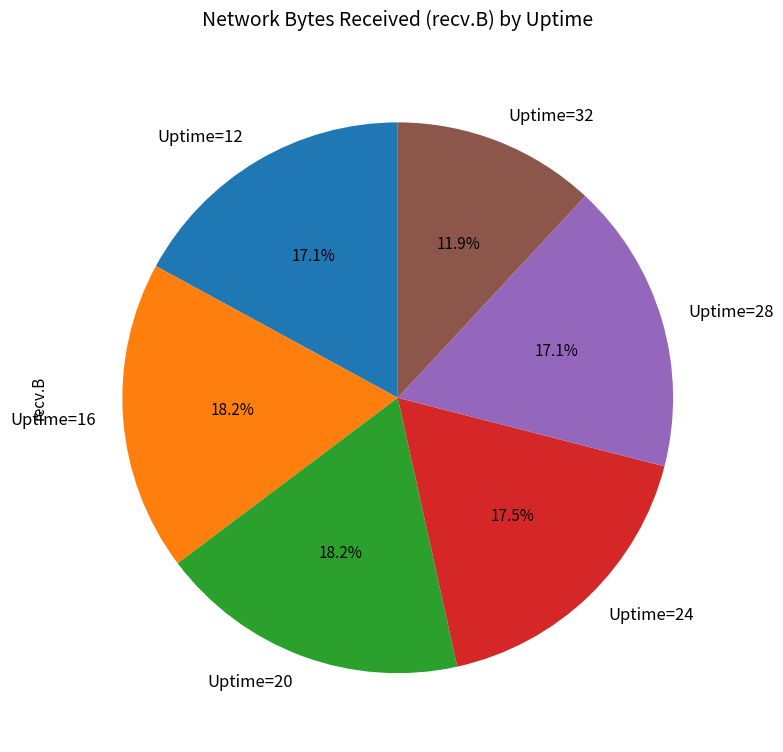

What is the total percentage of Uptime=20 and Uptime=16?

36.4%